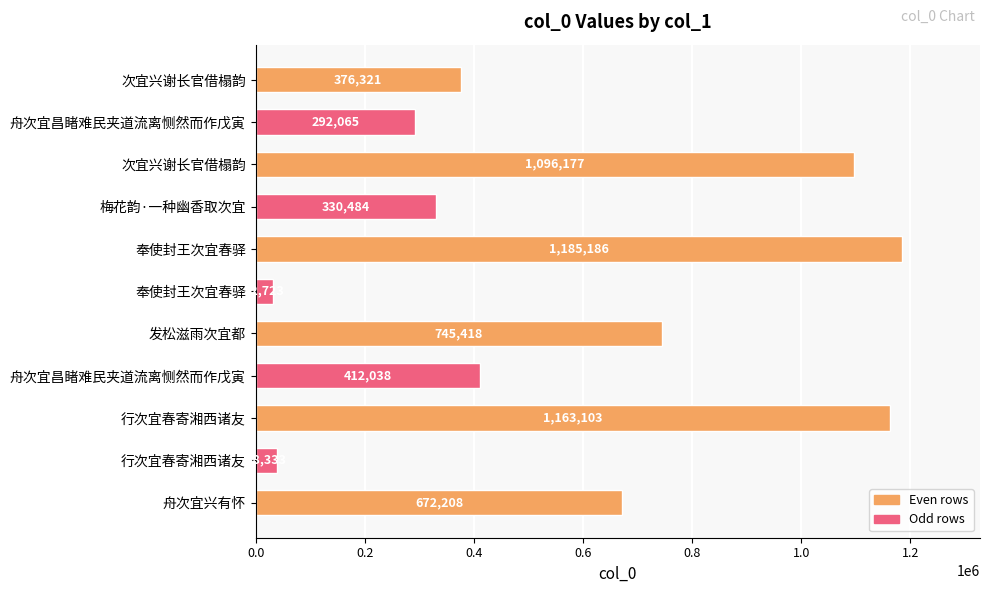

Count the number of data series in this chart.

1